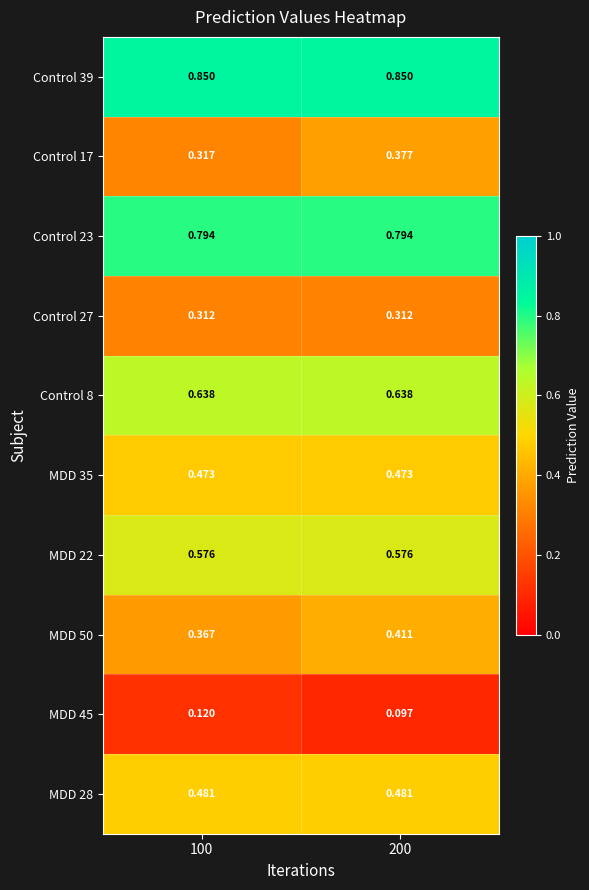

What is the total value across all series at 100?

4.9